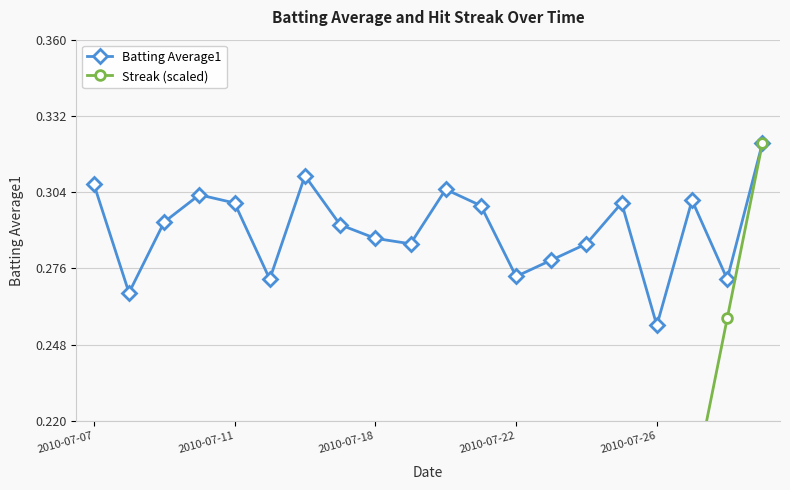

At which label does Batting Average1 reach its minimum?

2010-07-26